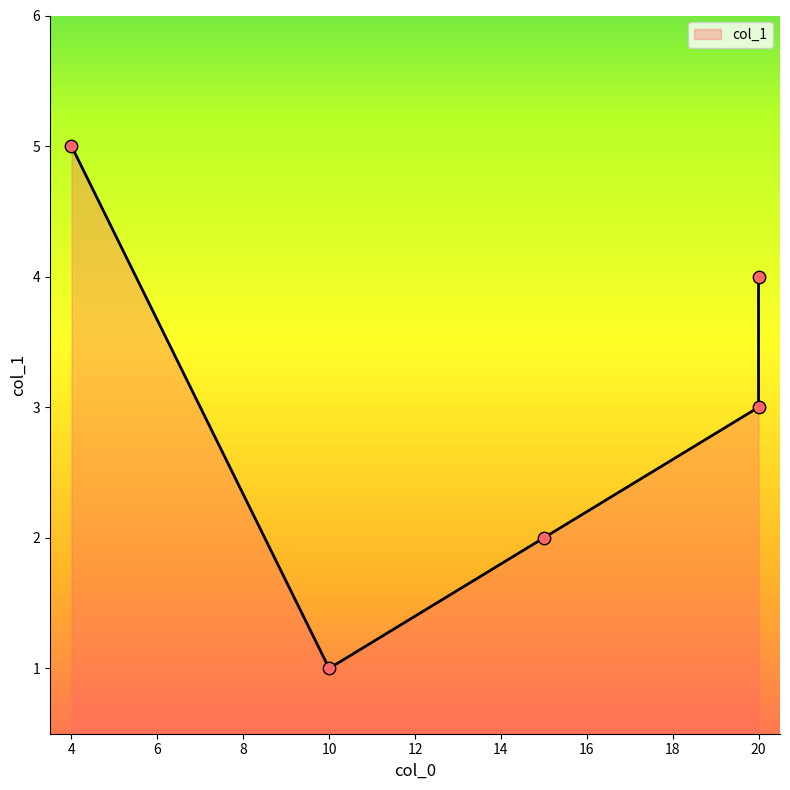

What is the change in value from 4 to 20?

-2